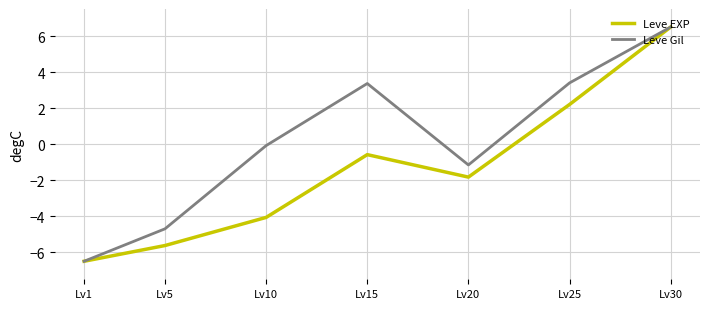

At which label does Leve Gil first exceed 0?

Lv15